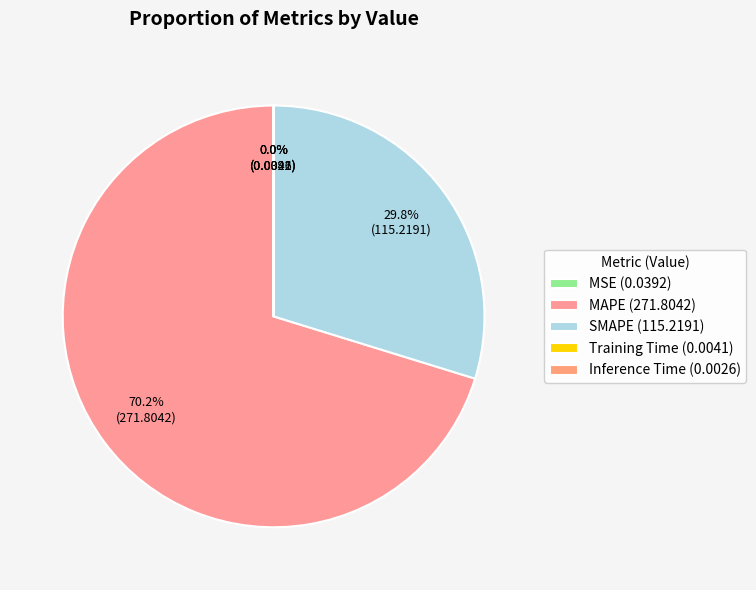

Is it true that Training Time is 0% of the pie?

True